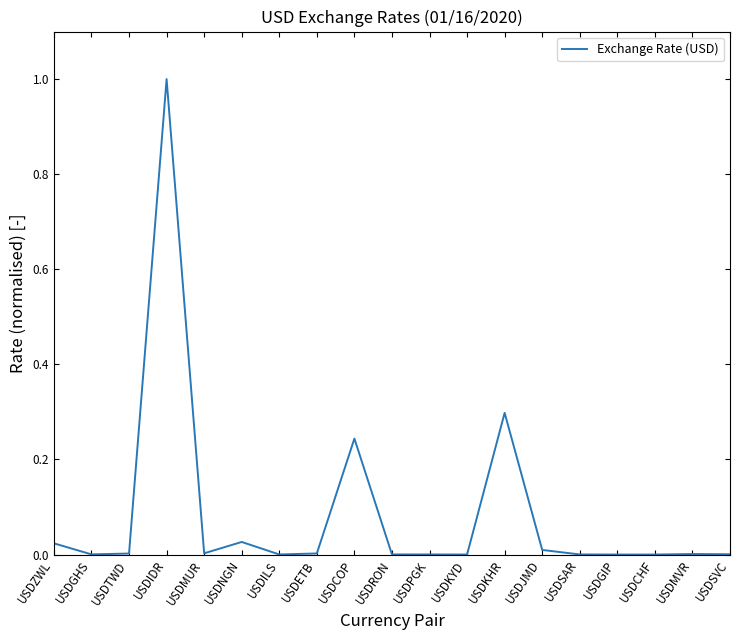

True or false: the data shows 0.0 at USDGIP.

True